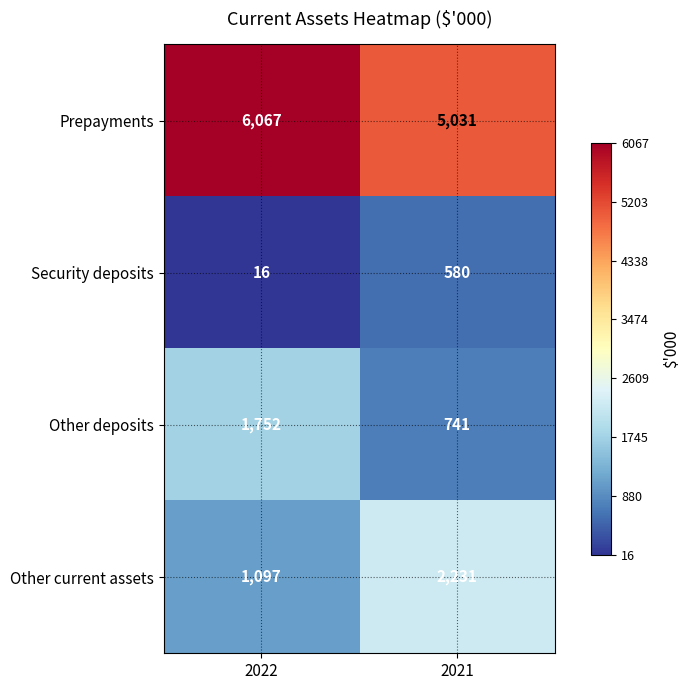

At which category is the sum across all series the highest?

2022